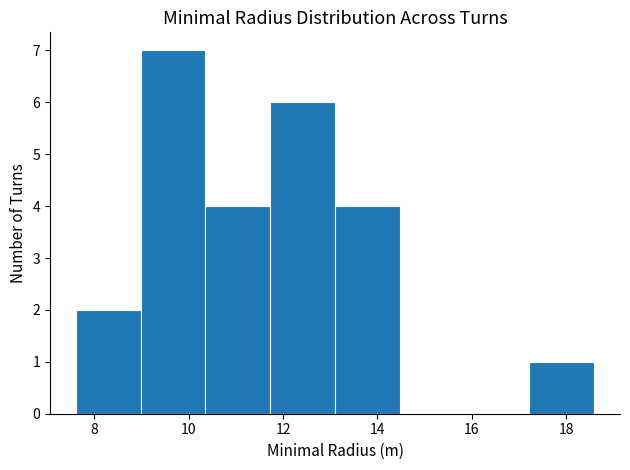

Which range on the x-axis has the tallest bar?

9.0 to 10.4